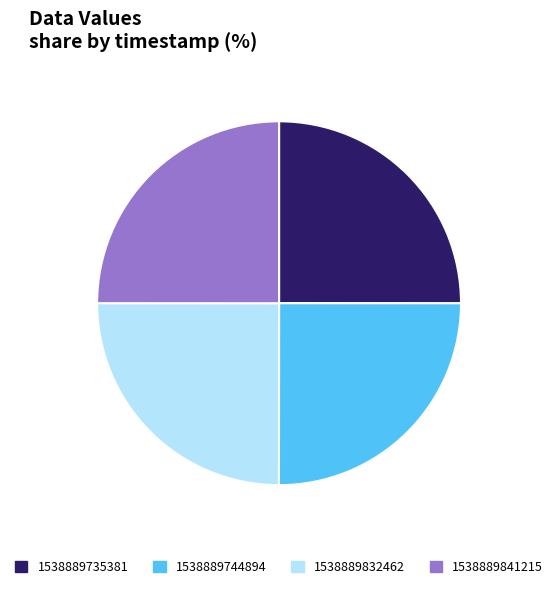

Does any single category account for the majority?

No